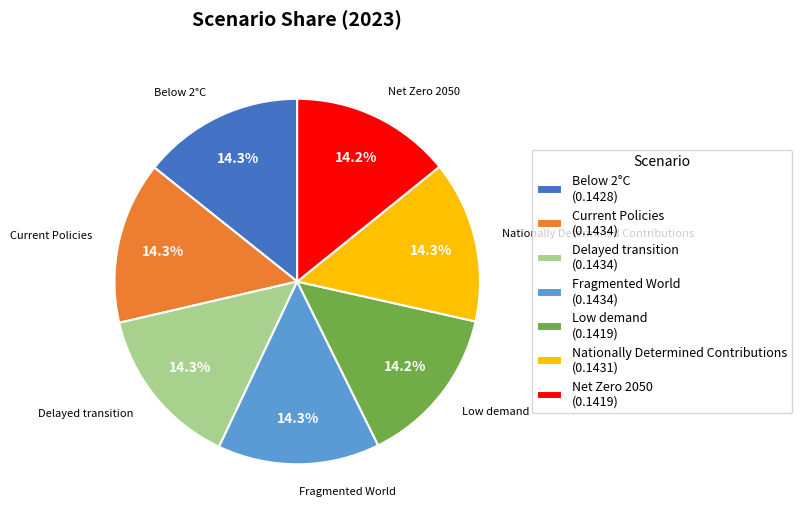

True or false: Fragmented World accounts for 14% of the total.

True